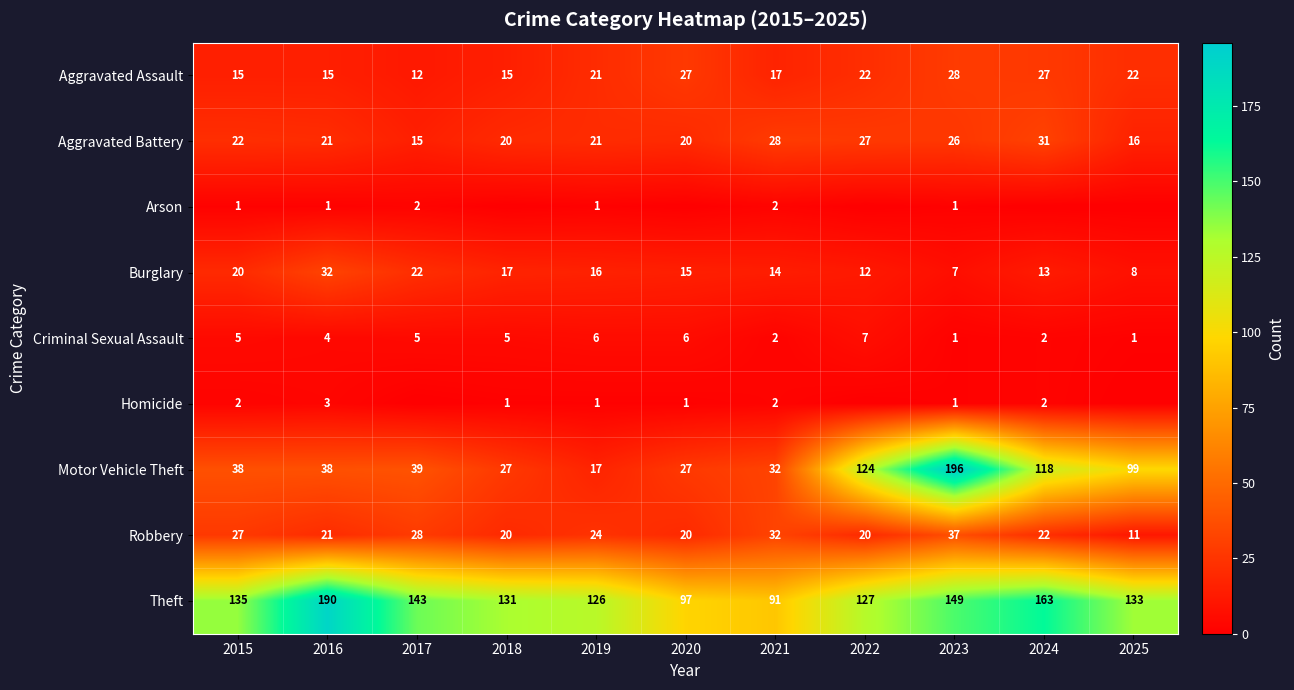

Which has a higher value, 2017 or 2025?

2025